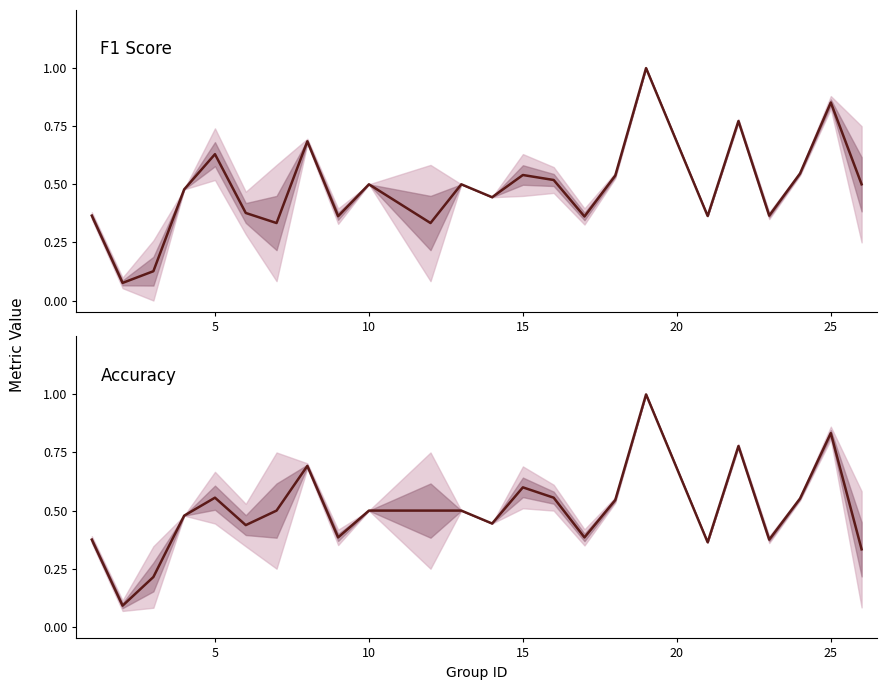

List the series in order of their peak value, highest first.

f1, accuracy